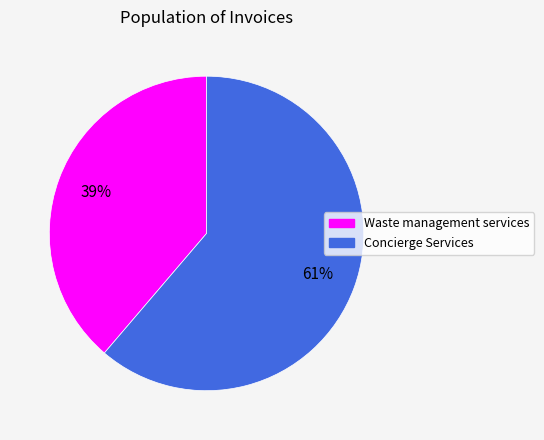

How many slices are in this pie chart?

2